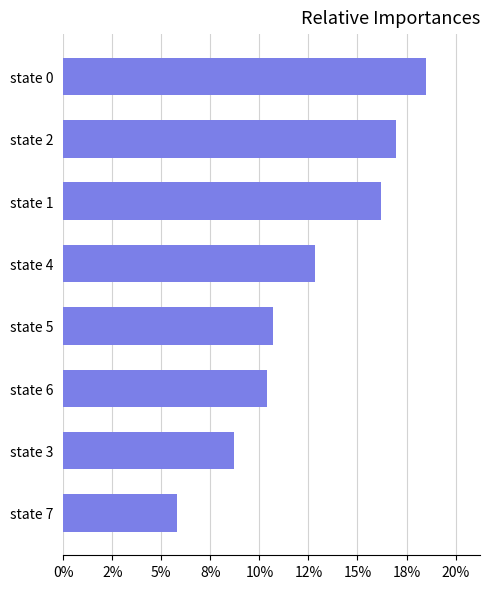

What is the difference between the maximum and minimum values?

0.1